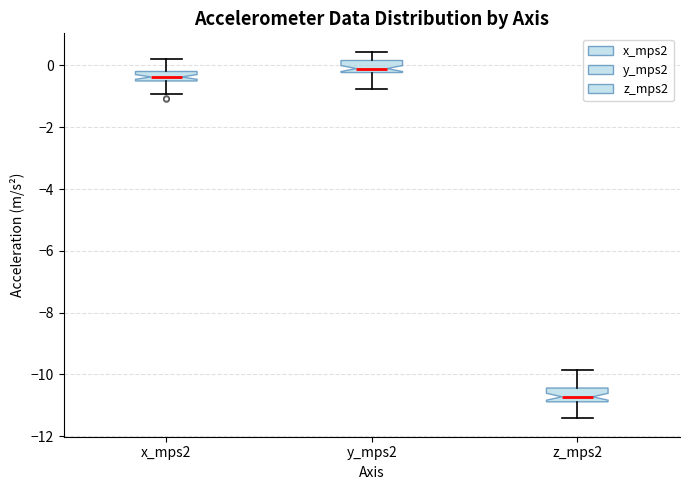

Reading left to right, read every box against the y-axis: the position of its median line, the range the box covers, and the ends of its whiskers. The values are not printed on the chart, so give them approximately, as read against the axis.

x_mps2: median -0.4, box -0.6 to -0.2, whiskers -1.0 to 0.2
y_mps2: median 0.0, box -0.2 to 0.2, whiskers -0.8 to 0.4
z_mps2: median -10.8 (inside the box), box -10.8 to -10.4, whiskers -11.4 to -9.8